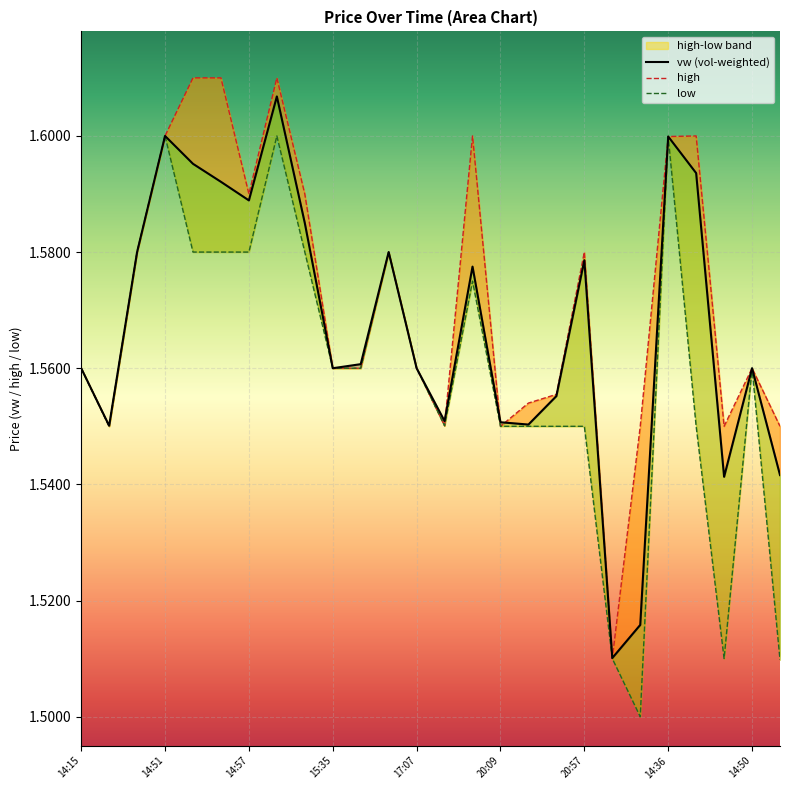

Is it true that vw equals 0.6 at 2024-02-05 14:56?

False